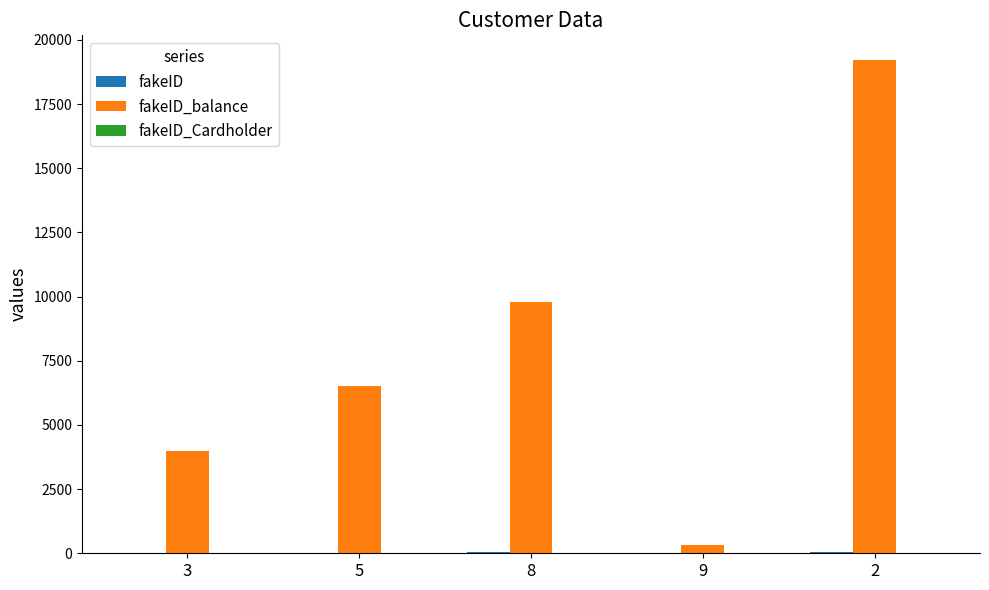

Count the number of categories in the chart.

5